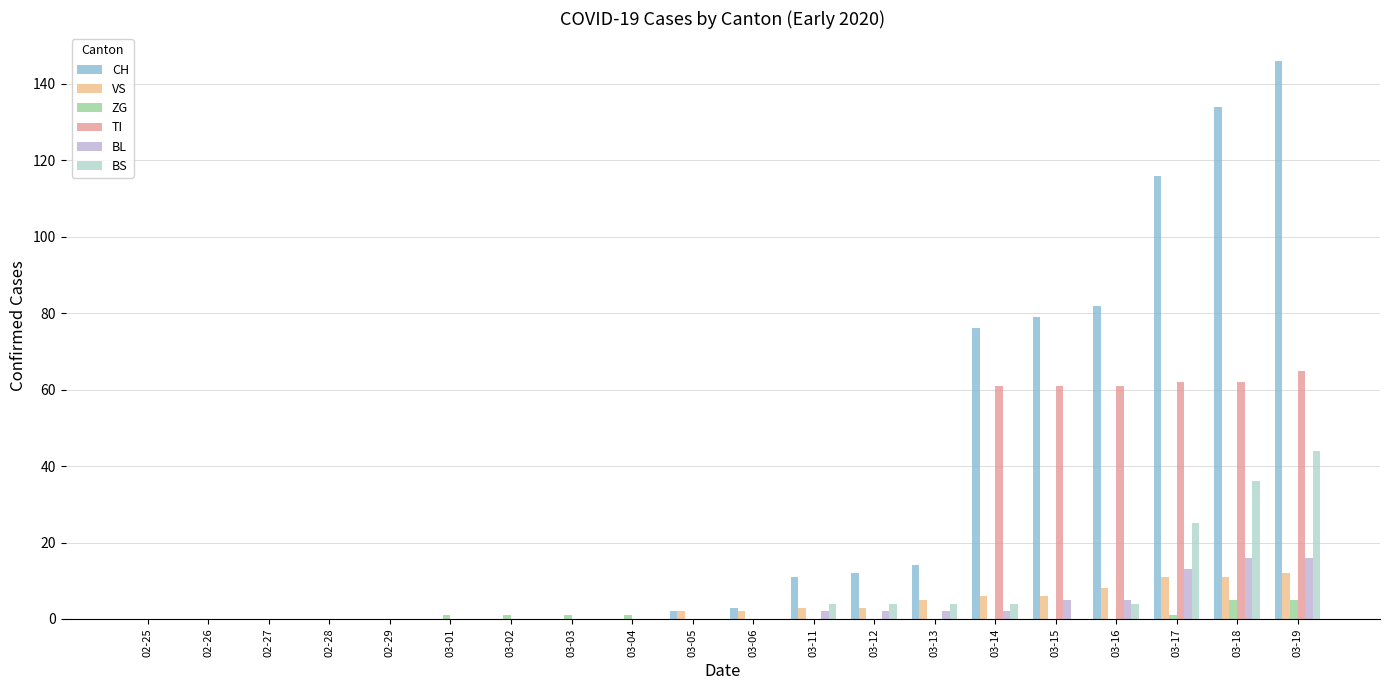

What is the spread (max minus min) of values at 03-19?

141